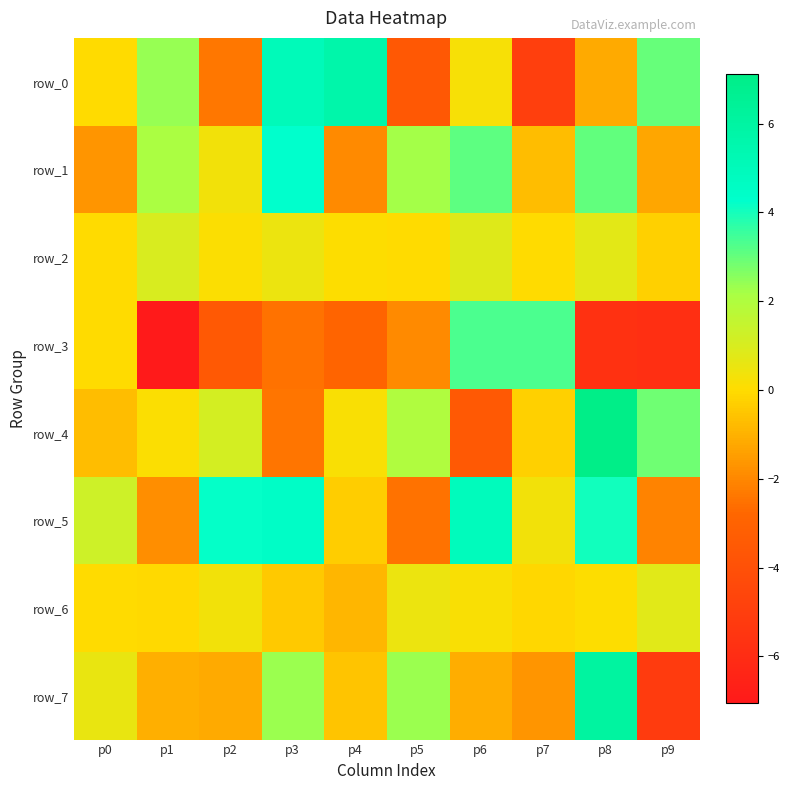

Reading left to right, list all the values displayed in this chart.

row_0: 0.0	2.4	-2.4	5.0	5.6	-3.5	0.2	-4.9	-1.1	3.0
row_1: -1.7	2.1	0.4	4.3	-2.0	2.2	3.1	-0.7	3.0	-1.3
row_2: 0.0	1.0	0.1	0.5	0.1	-0.0	0.8	-0.0	0.7	-0.3
row_3: 0.0	-7.1	-3.5	-2.5	-2.9	-1.9	3.3	3.3	-5.7	-5.8
row_4: -0.7	0.1	1.1	-2.4	0.2	2.0	-3.5	-0.3	7.1	2.9
row_5: 1.3	-1.8	4.2	4.5	-0.4	-2.5	4.9	0.4	4.0	-2.1
row_6: 0.0	-0.1	0.4	-0.4	-0.9	0.5	0.2	-0.1	0.1	0.8
row_7: 0.6	-1.0	-1.2	2.4	-0.6	2.3	-1.1	-1.7	6.1	-5.1